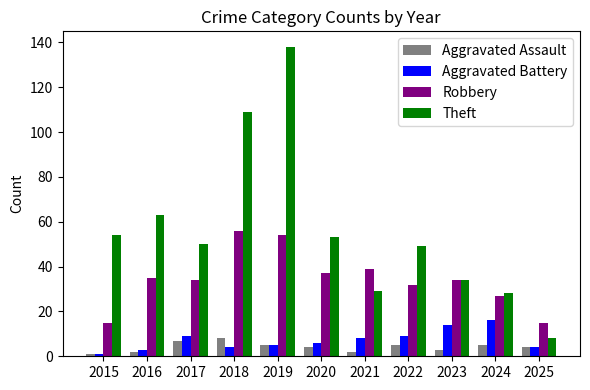

What is the average value of the Aggravated Battery series?

7